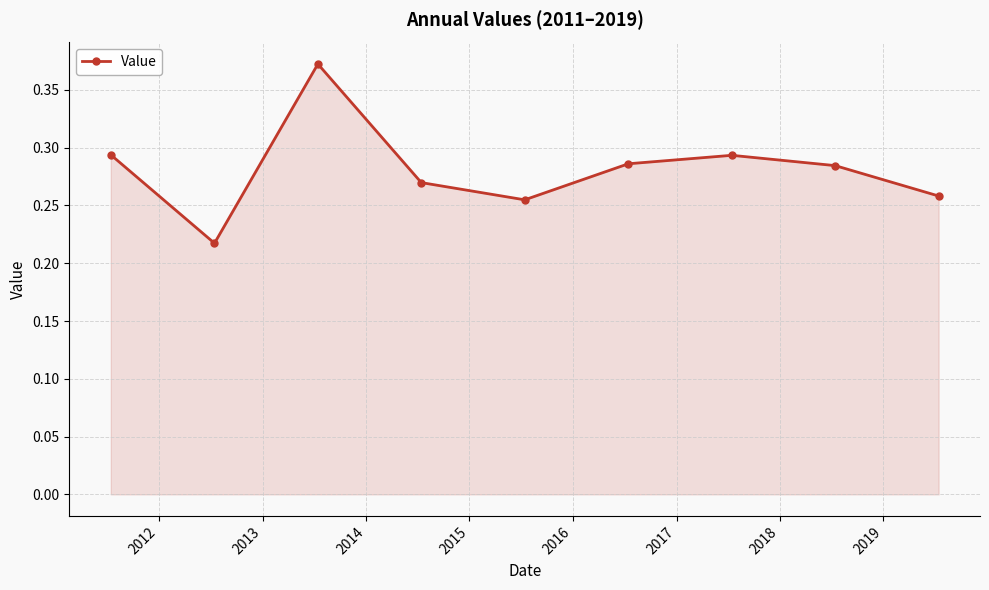

What is the sum of all values?

2.5